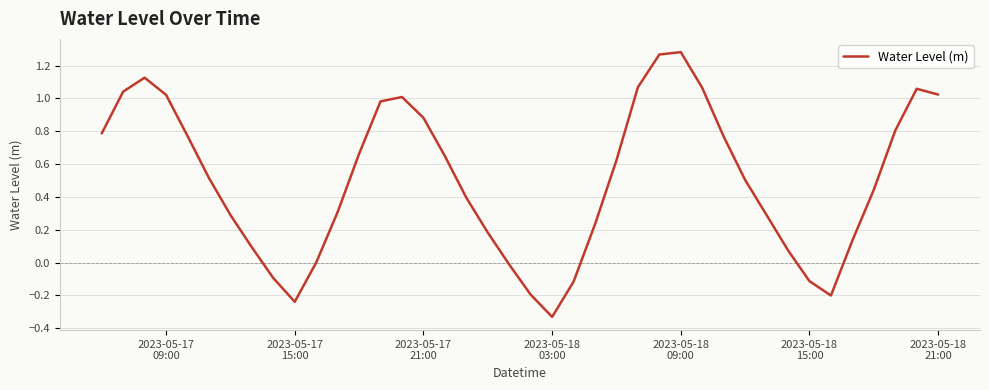

What is the difference between the maximum and minimum values?

1.6